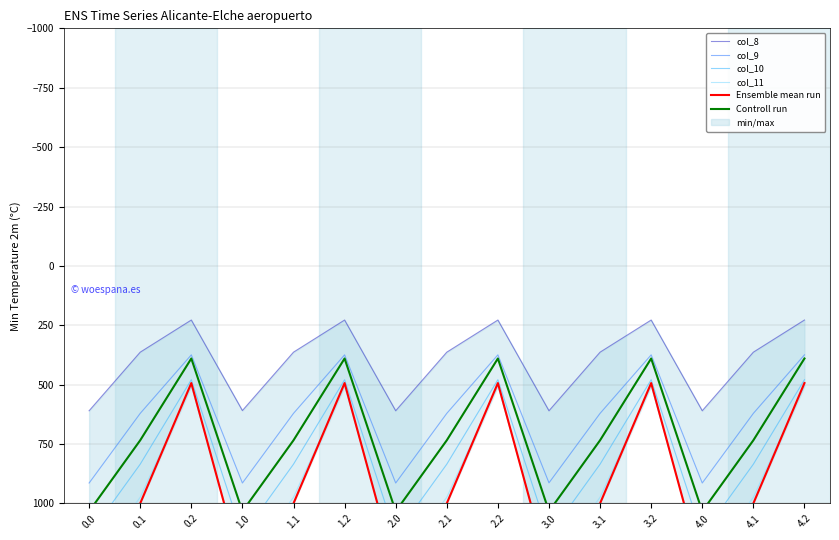

True or false: col_9 has a value of 1484.5 at 2.0.

False